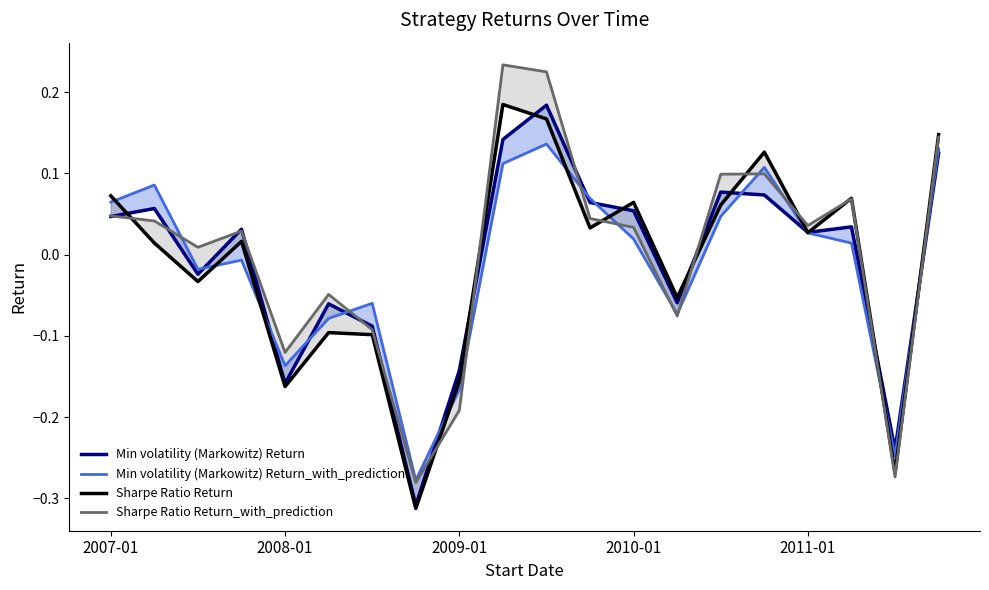

True or false: Min volatility (Markowitz) Return_with_prediction has a value of 0.2 at 9.

False